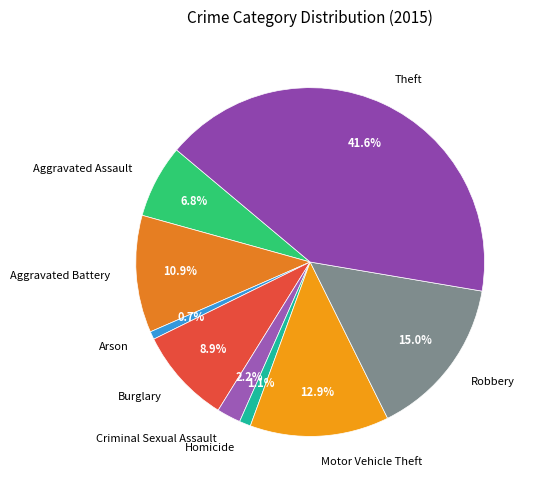

To the nearest percent, what is the difference between the largest and smallest slice percentages?

41%